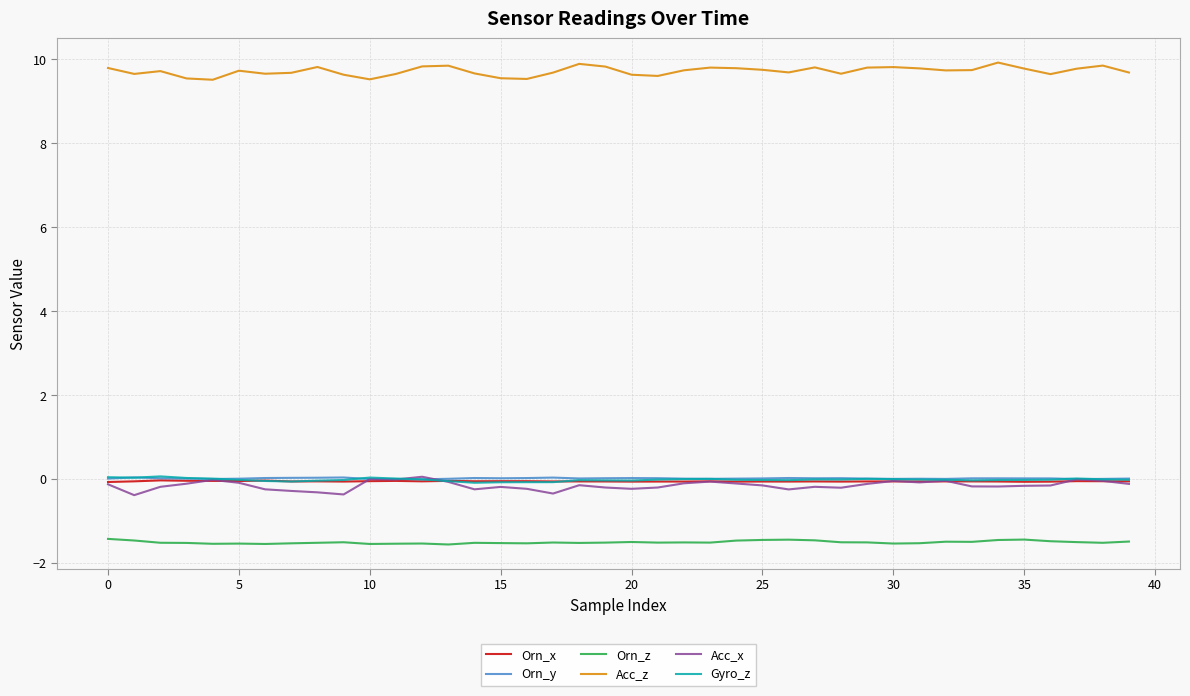

True or false: Orn_x has more than 1 interior local peaks.

True